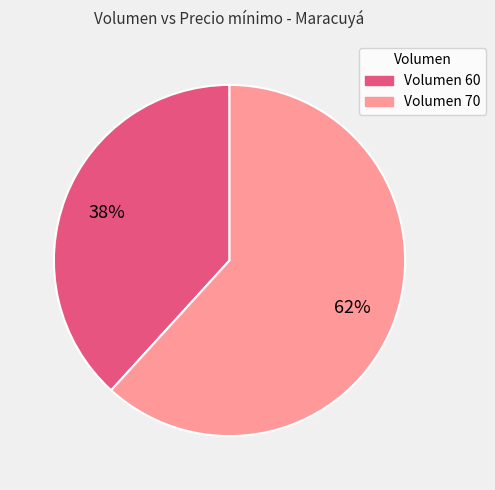

Is there a majority slice in this chart?

Yes